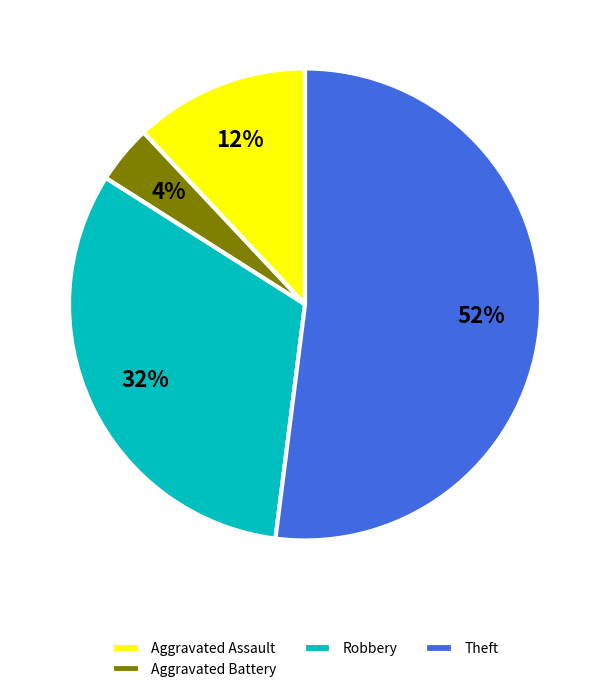

Approximately how many times larger is the value at Aggravated Battery compared to Aggravated Assault?

0.3